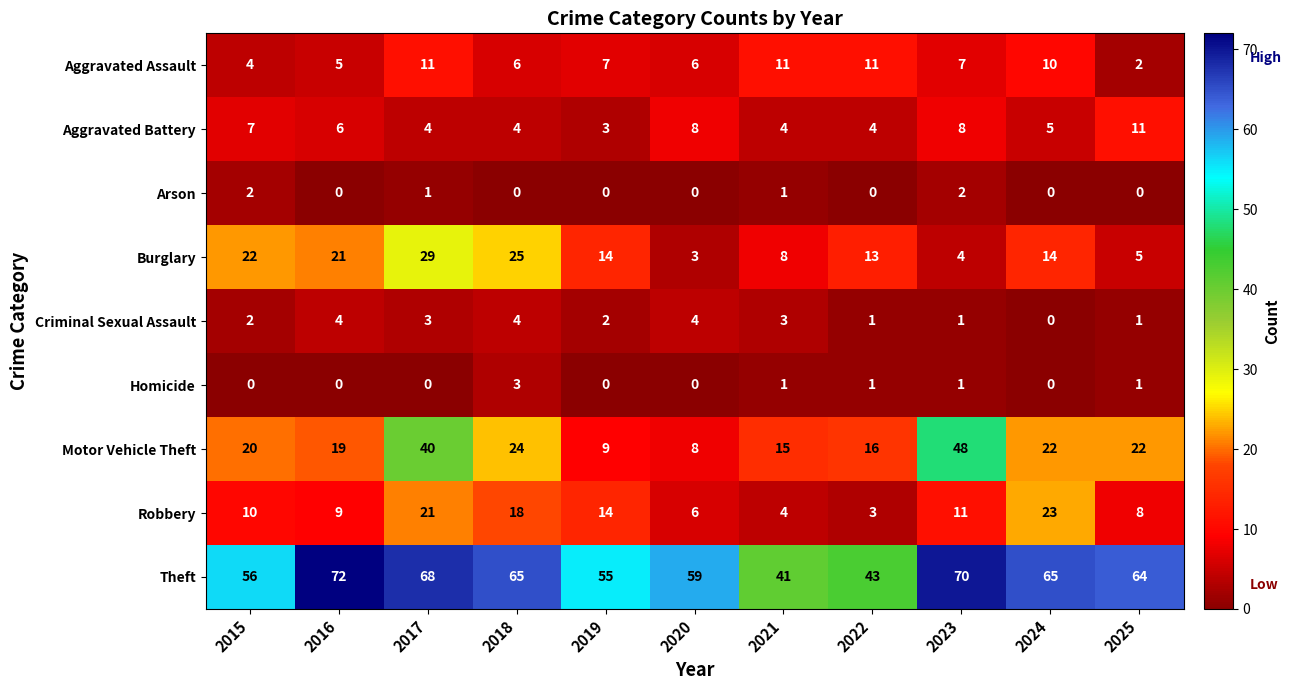

What is the average value of the Motor Vehicle Theft series?

22